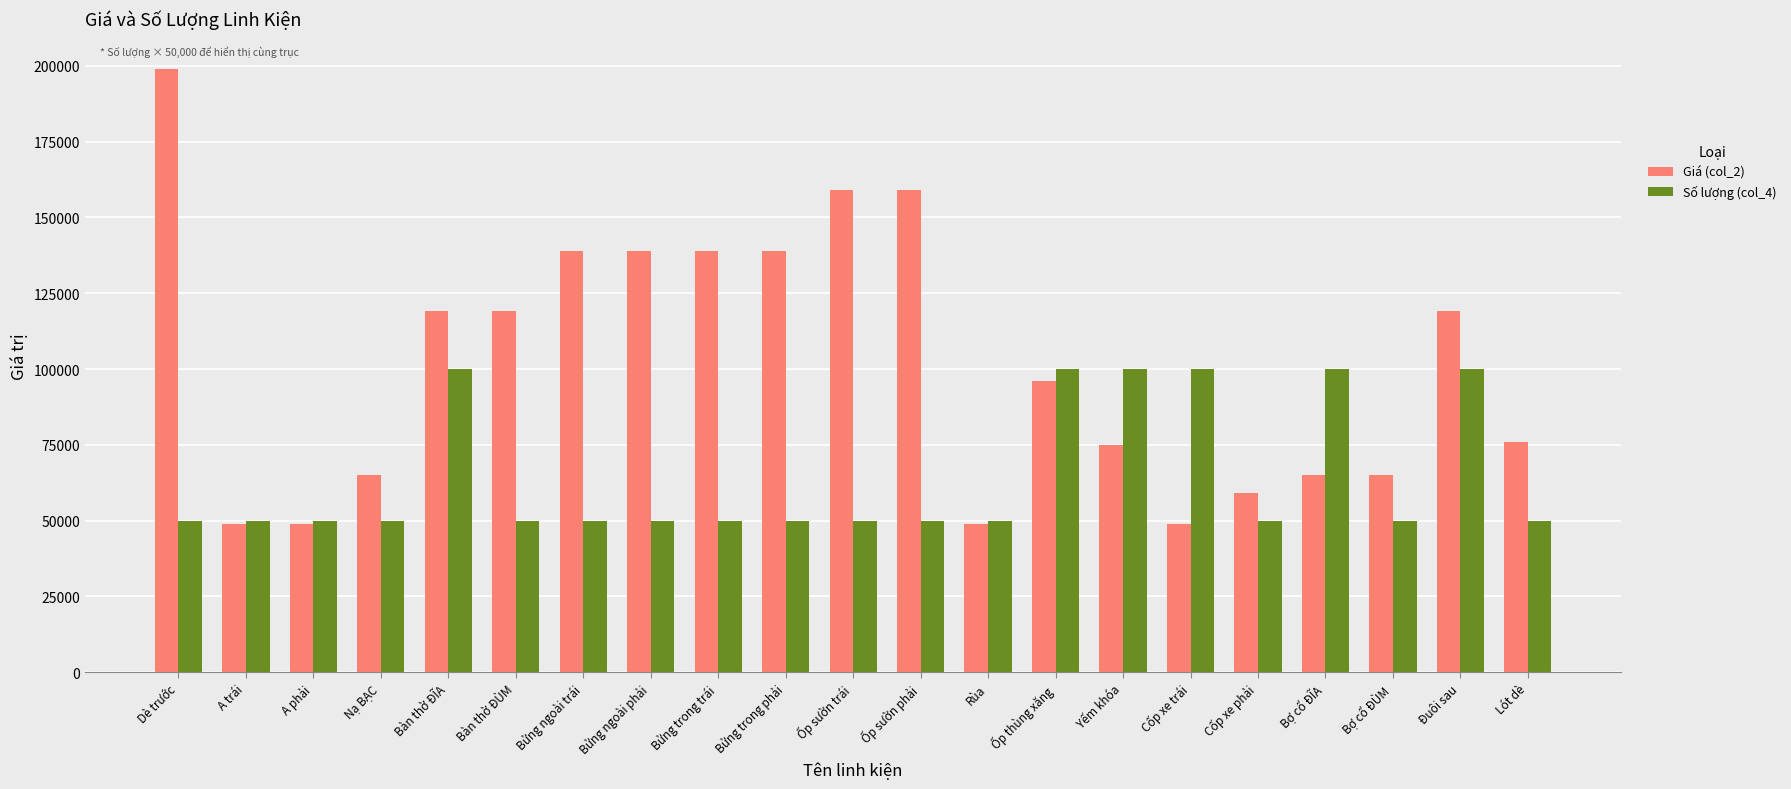

Which category has the highest value in the Giá (col_2) series?

Dè trước